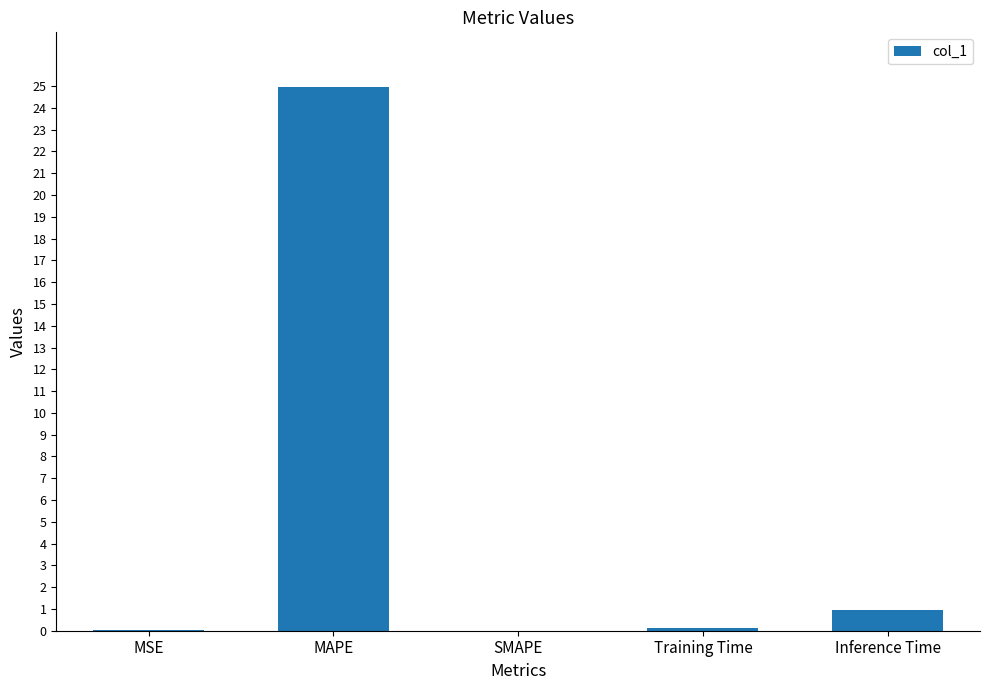

Which has a higher value, Inference Time or SMAPE?

Inference Time